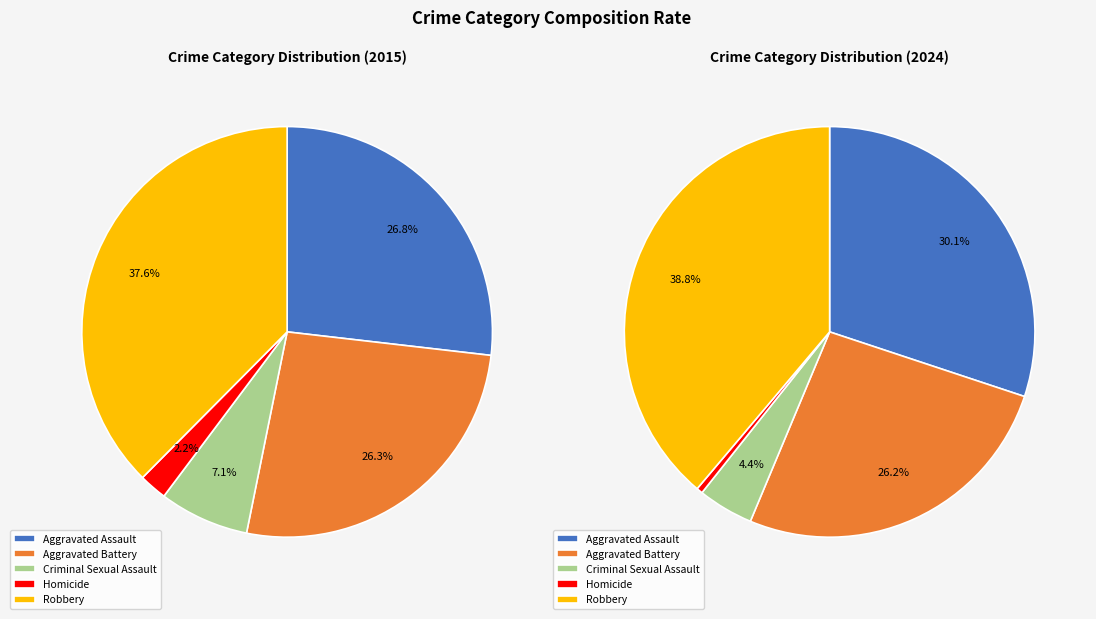

To the nearest percent, what is the difference between the largest and smallest slice percentages?

35%